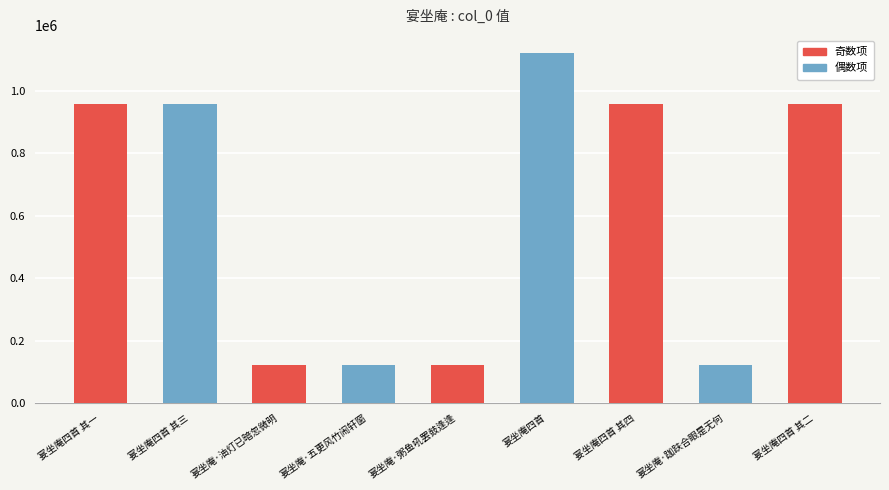

Reading right to left, transcribe all the data shown in this chart.

956084	122987	956083	1121675	122990	122552	122551	956081	956082